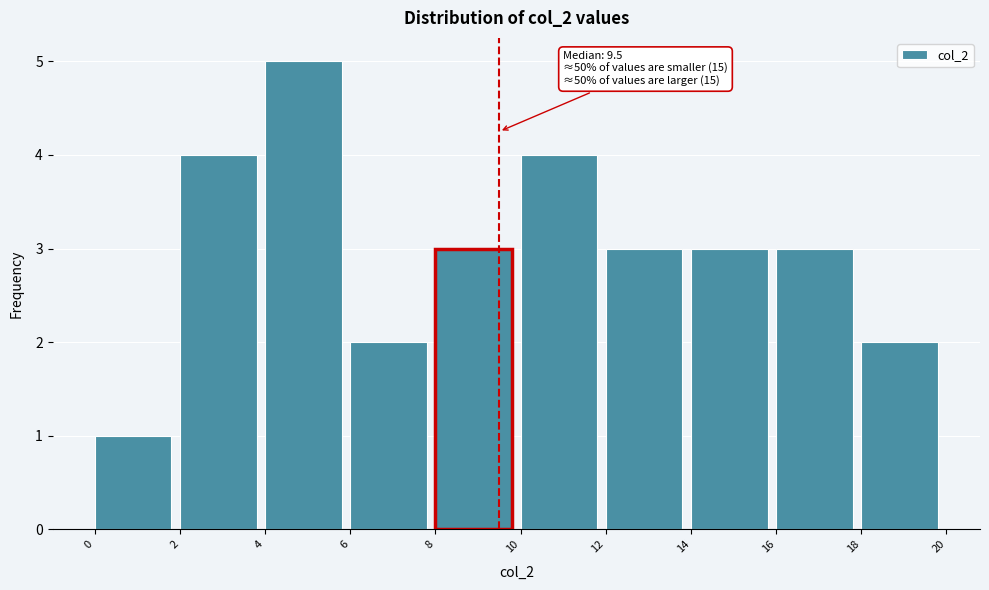

Which range on the x-axis has the tallest bar?

4 to 6